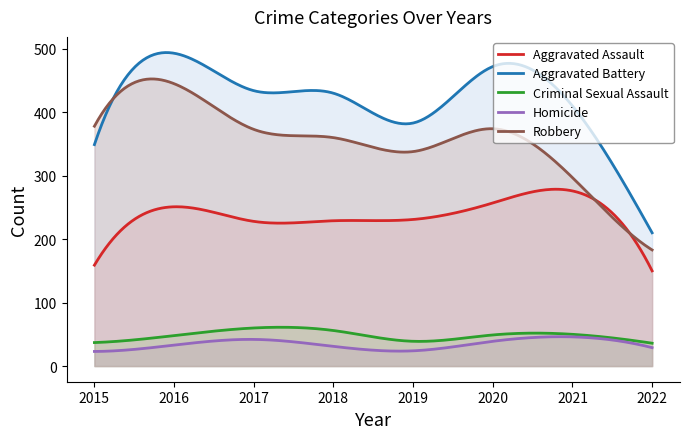

True or false: Aggravated Battery and Aggravated Assault cross at least once.

False